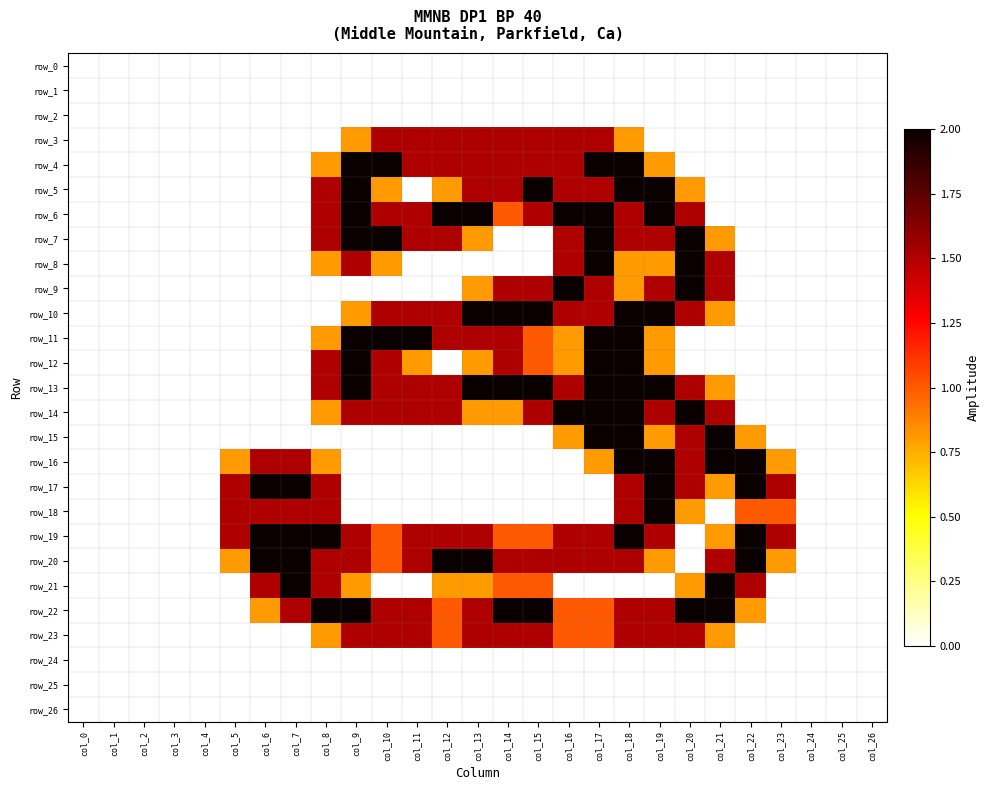

Rank the series at col_24 from lowest to highest value.

row_0, row_1, row_2, row_3, row_4, row_5, row_6, row_7, row_8, row_9, row_10, row_11, row_12, row_13, row_14, row_15, row_16, row_17, row_18, row_19, row_20, row_21, row_22, row_23, row_24, row_25, row_26